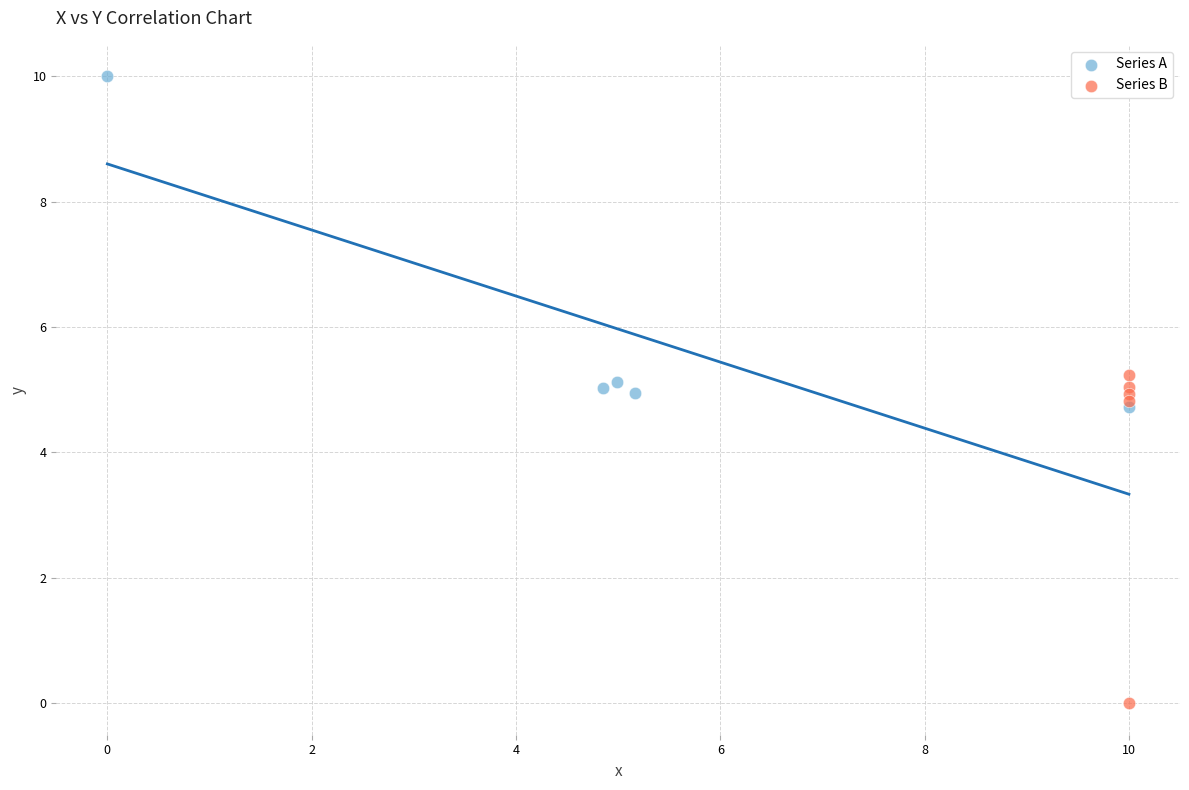

Which series contains the highest Y value?

Series A